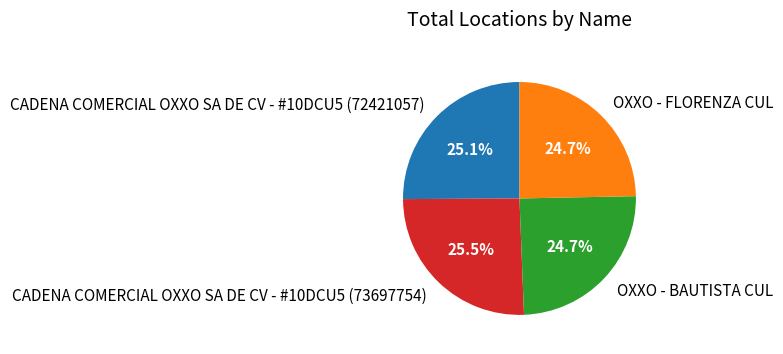

Does any single category account for the majority?

No